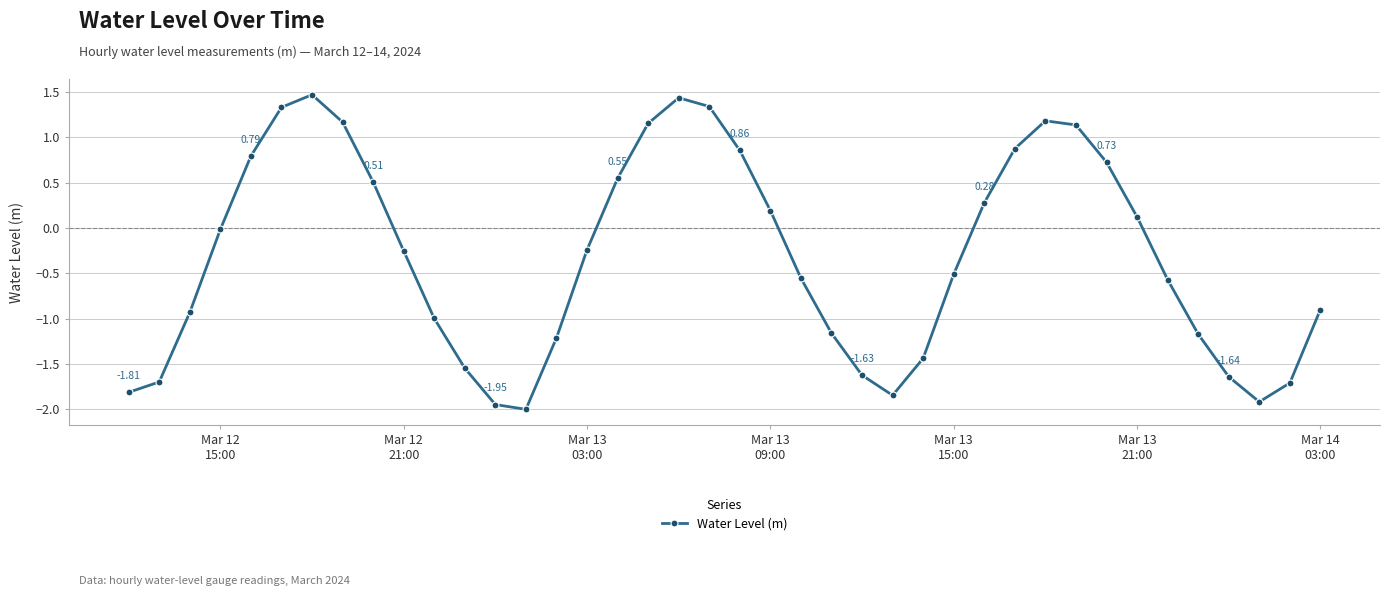

How many points are lower than both their immediate neighbors (excluding endpoints)?

3